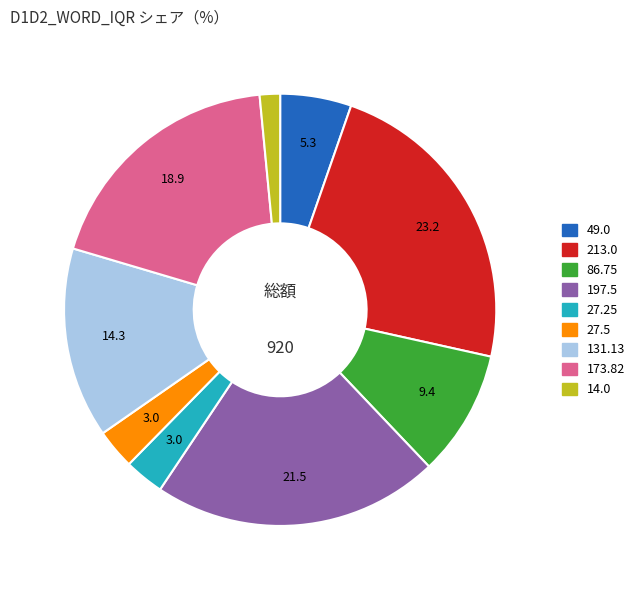

Does any single category account for the majority?

No